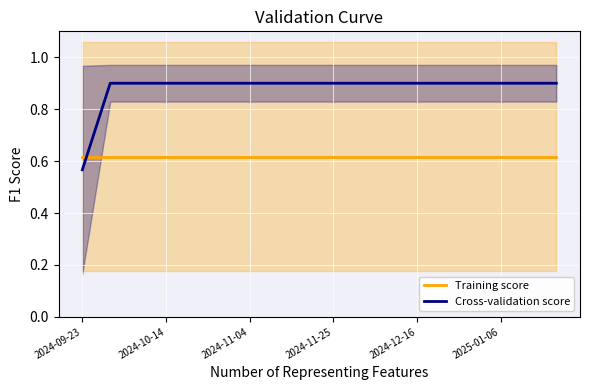

What are all the series names shown in the legend?

Training score, Cross-validation score